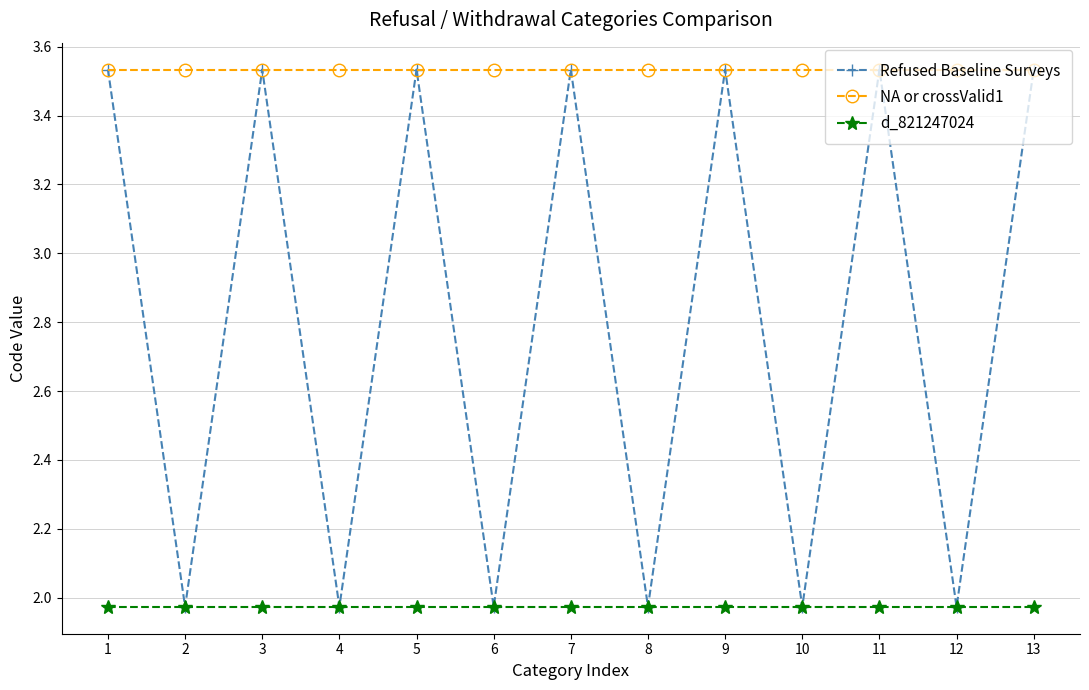

Which series has the widest spread of values?

Refused Baseline Surveys